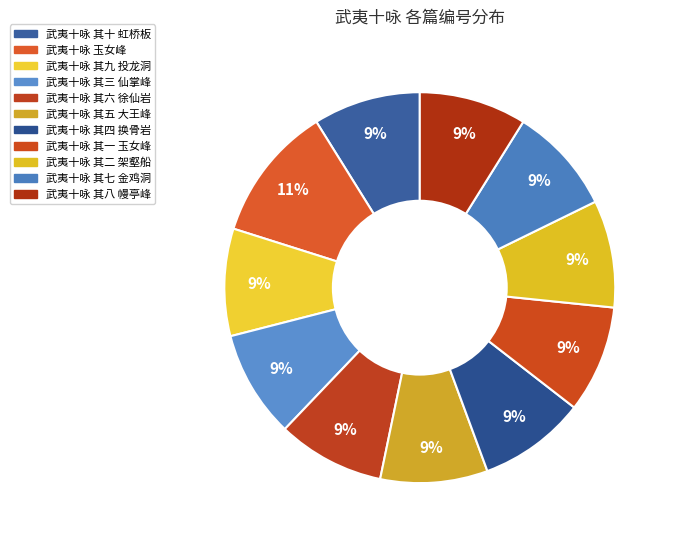

True or false: 武夷十咏 其三 仙掌峰 accounts for 17% of the total.

False